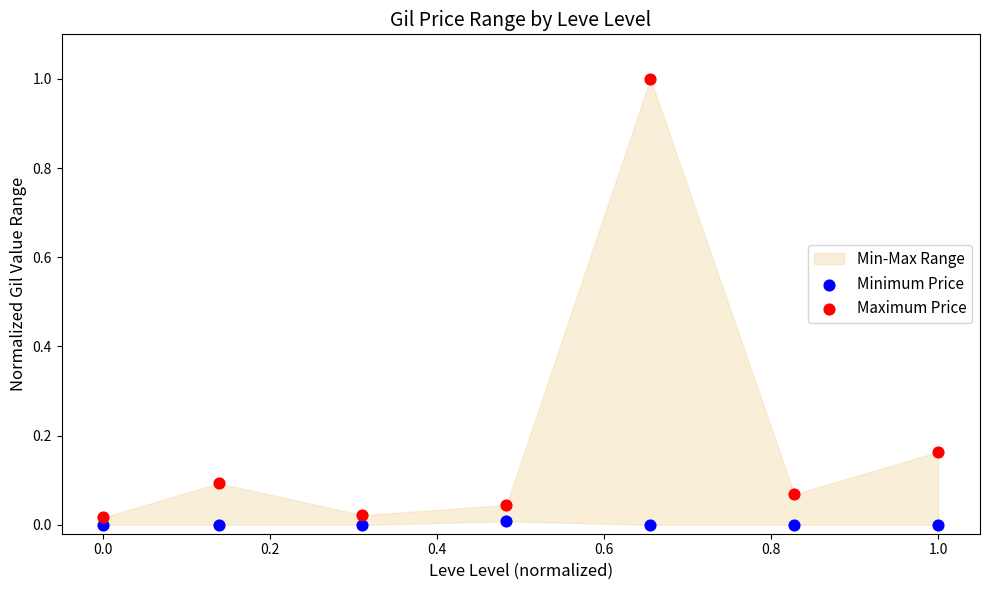

Which series reaches the maximum Y coordinate?

Maximum Price